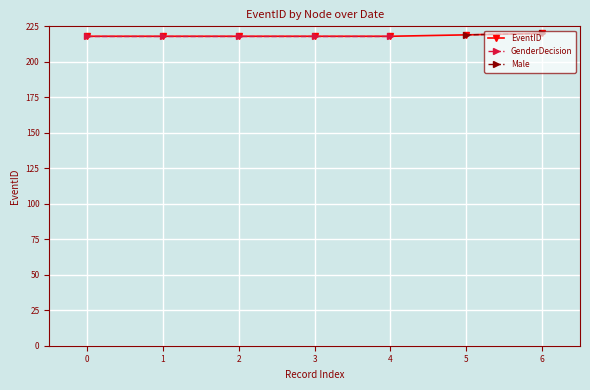

The value of EventID at 2 is 307. True or false?

False